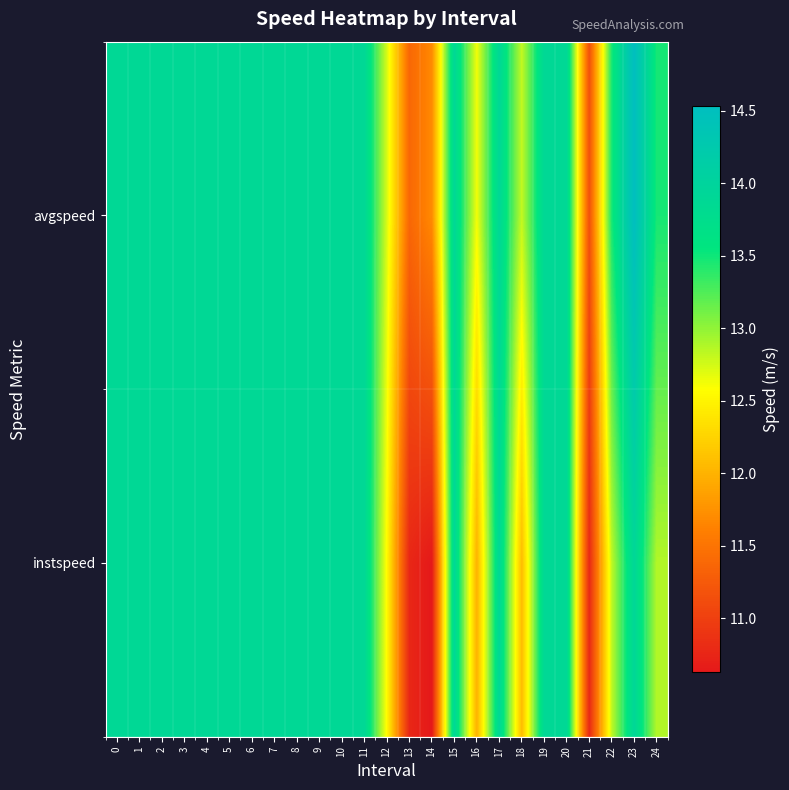

Between 12 and 21, which series saw the biggest shift?

instspeed